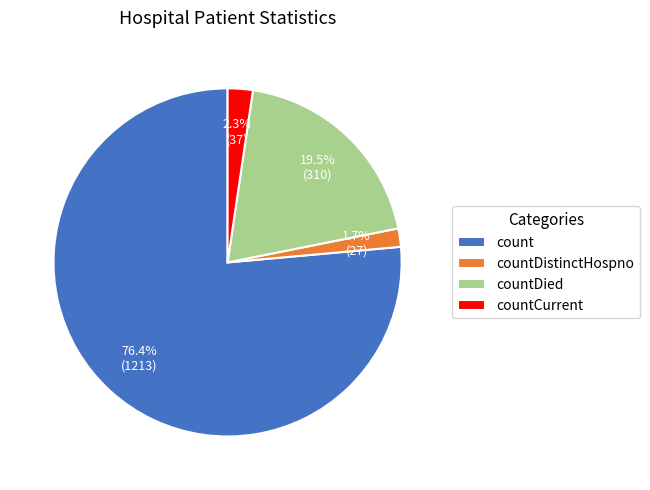

Between countDied and countCurrent, which is larger?

countDied